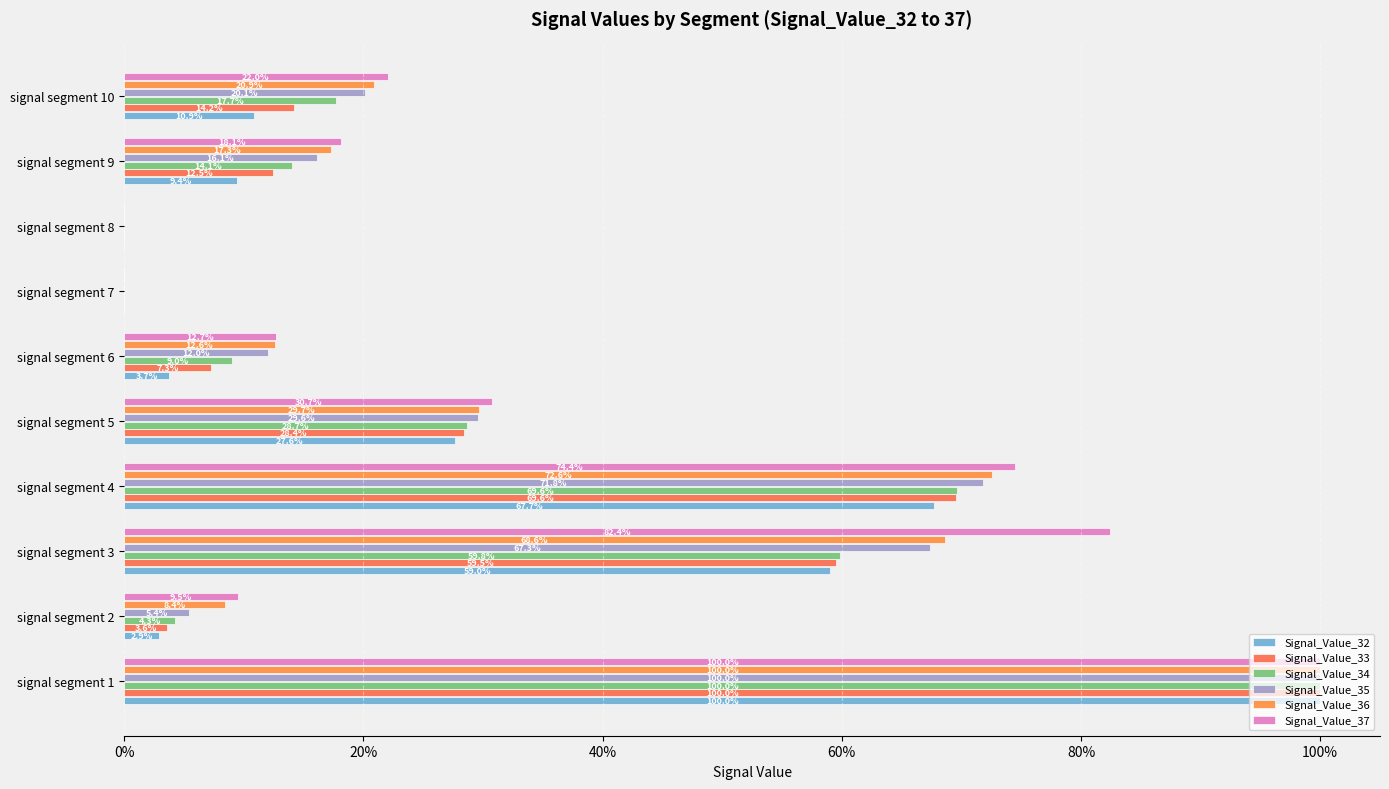

How many bars are there in each group?

6